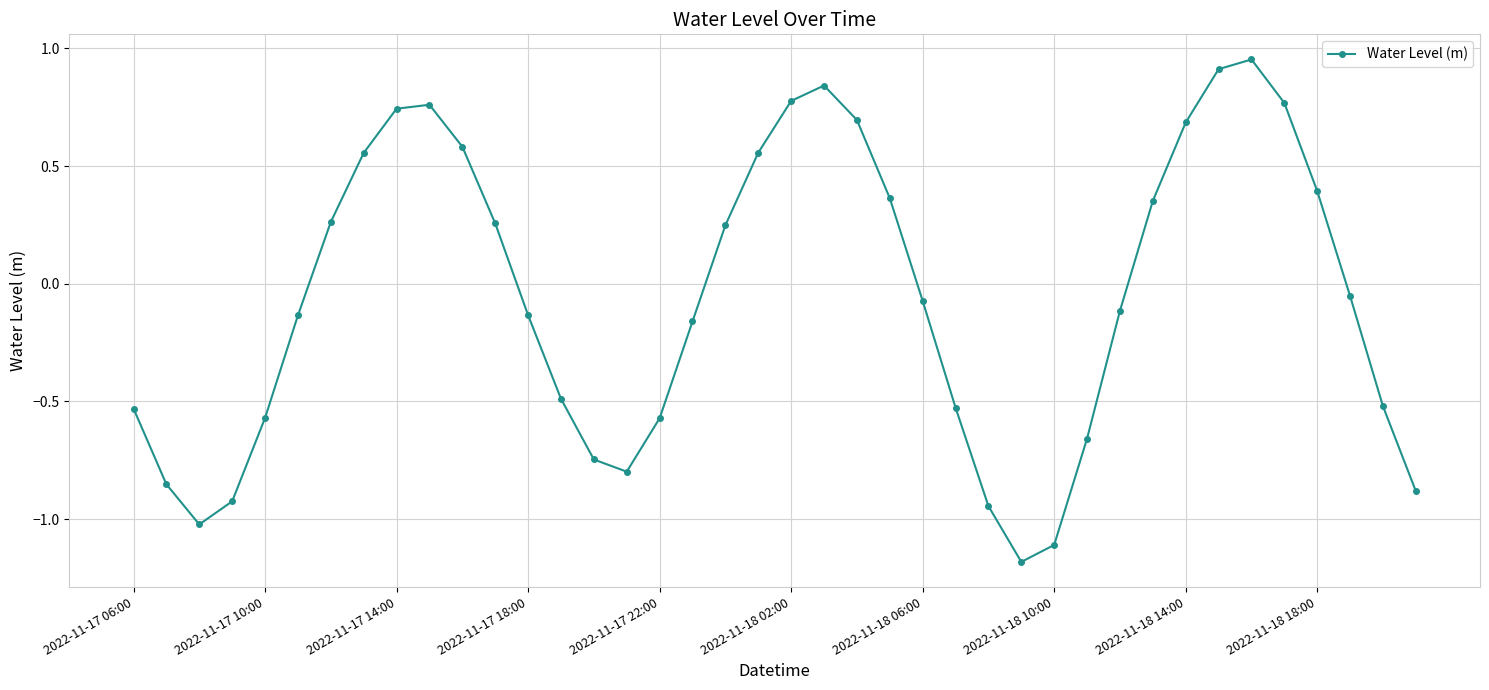

What is the smallest value displayed?

-1.2